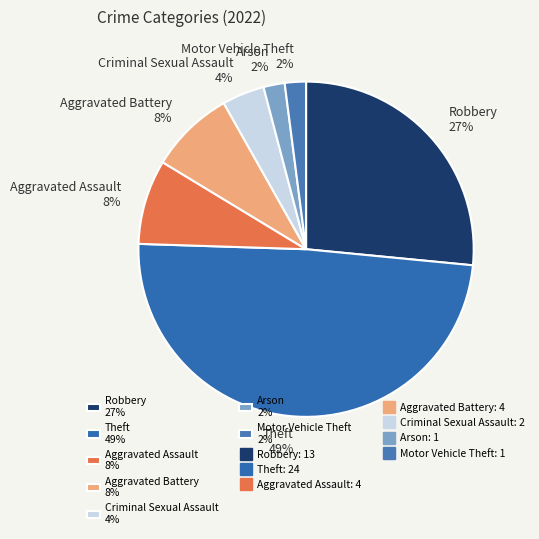

How many slices are in this pie chart?

7